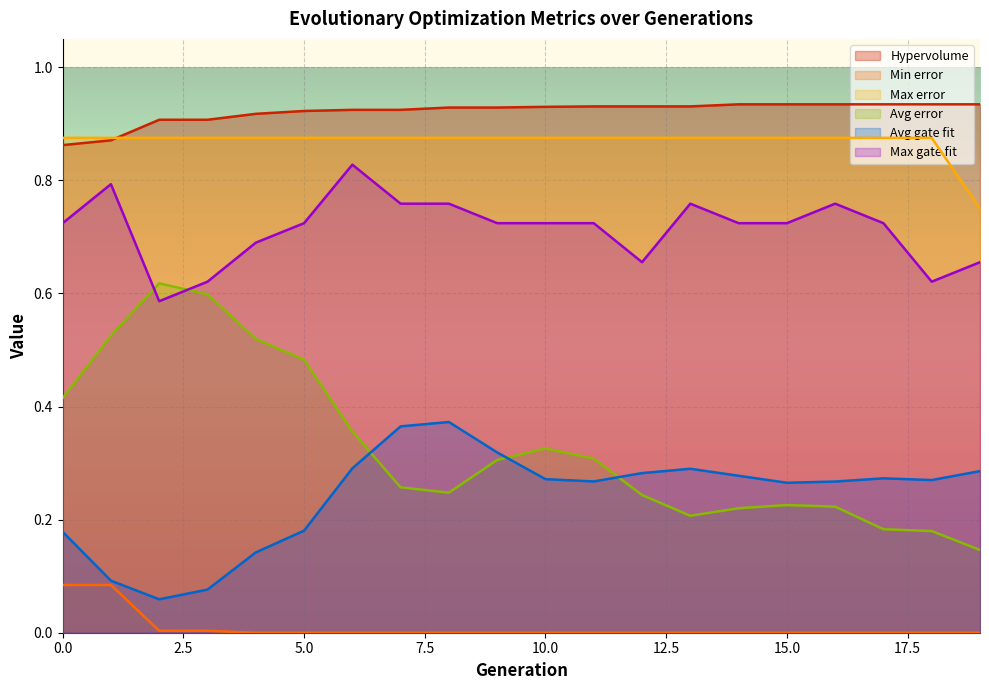

True or false: Avg error and Min error cross at least once.

False